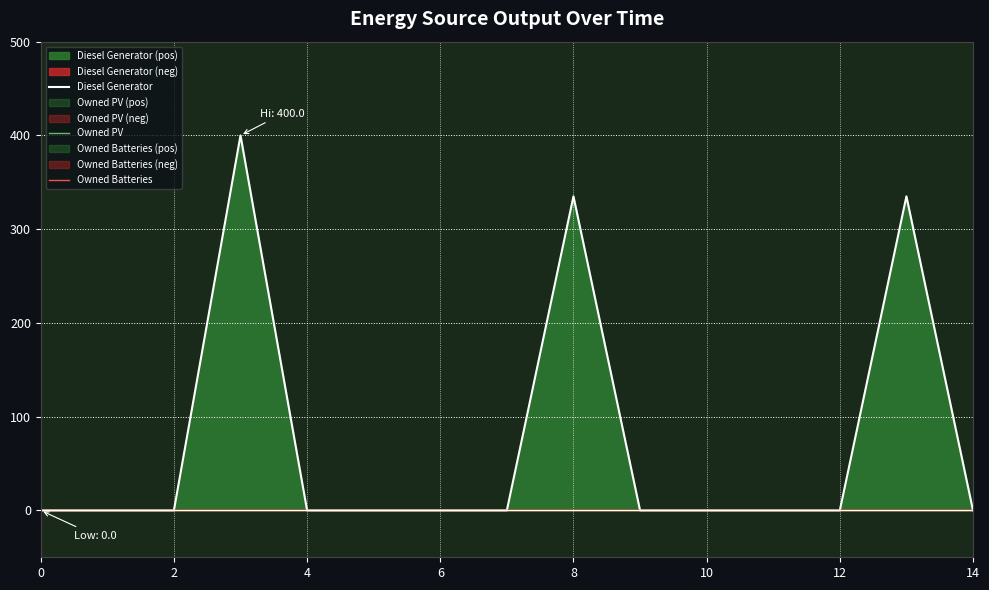

Between 2 and 8, which series saw the biggest shift?

Diesel Generator